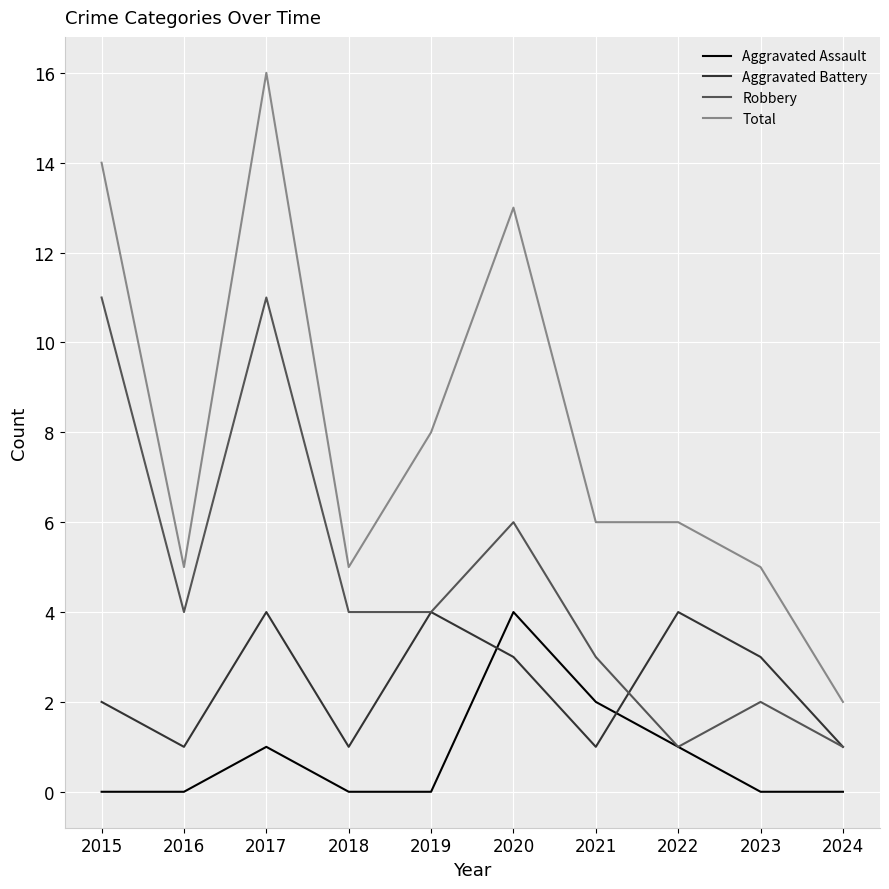

How many lines are shown in the chart?

4